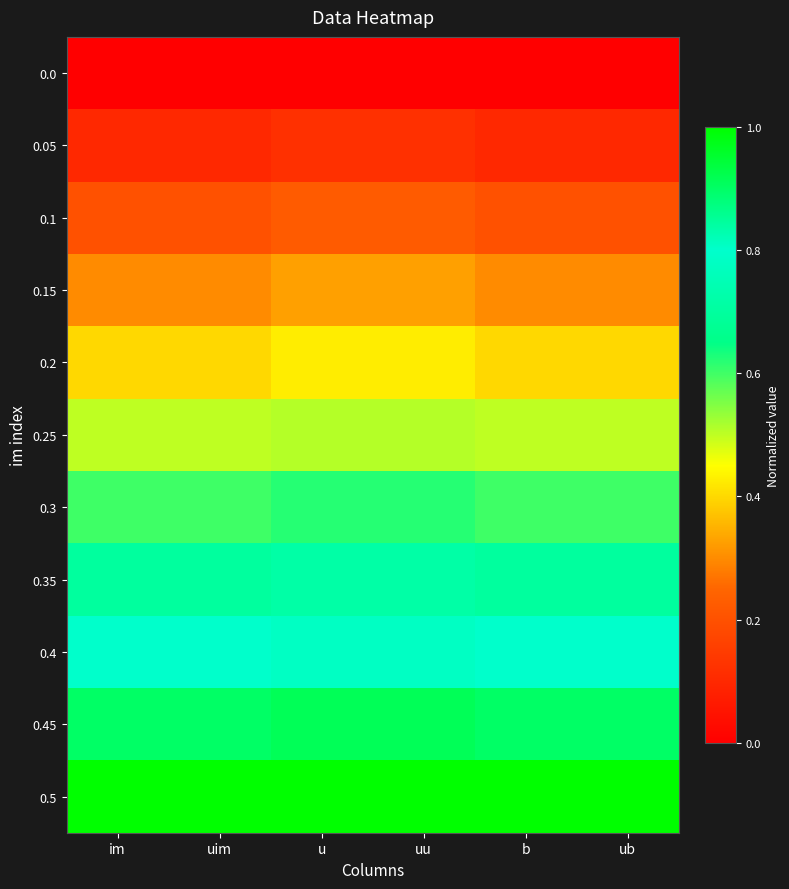

Reading right to left, transcribe all the data shown in this chart.

0.0: ub=0.0	b=0.0	uu=0.0	u=0.0	uim=0.0	im=0.0
0.05: ub=0.1	b=0.1	uu=0.1	u=0.1	uim=0.1	im=0.1
0.1: ub=0.2	b=0.2	uu=0.2	u=0.2	uim=0.2	im=0.2
0.15: ub=0.3	b=0.3	uu=0.3	u=0.3	uim=0.3	im=0.3
0.2: ub=0.4	b=0.4	uu=0.4	u=0.4	uim=0.4	im=0.4
0.25: ub=0.5	b=0.5	uu=0.5	u=0.5	uim=0.5	im=0.5
0.3: ub=0.6	b=0.6	uu=0.6	u=0.6	uim=0.6	im=0.6
0.35: ub=0.7	b=0.7	uu=0.7	u=0.7	uim=0.7	im=0.7
0.4: ub=0.8	b=0.8	uu=0.8	u=0.8	uim=0.8	im=0.8
0.45: ub=0.9	b=0.9	uu=0.9	u=0.9	uim=0.9	im=0.9
0.5: ub=1.0	b=1.0	uu=1.0	u=1.0	uim=1.0	im=1.0